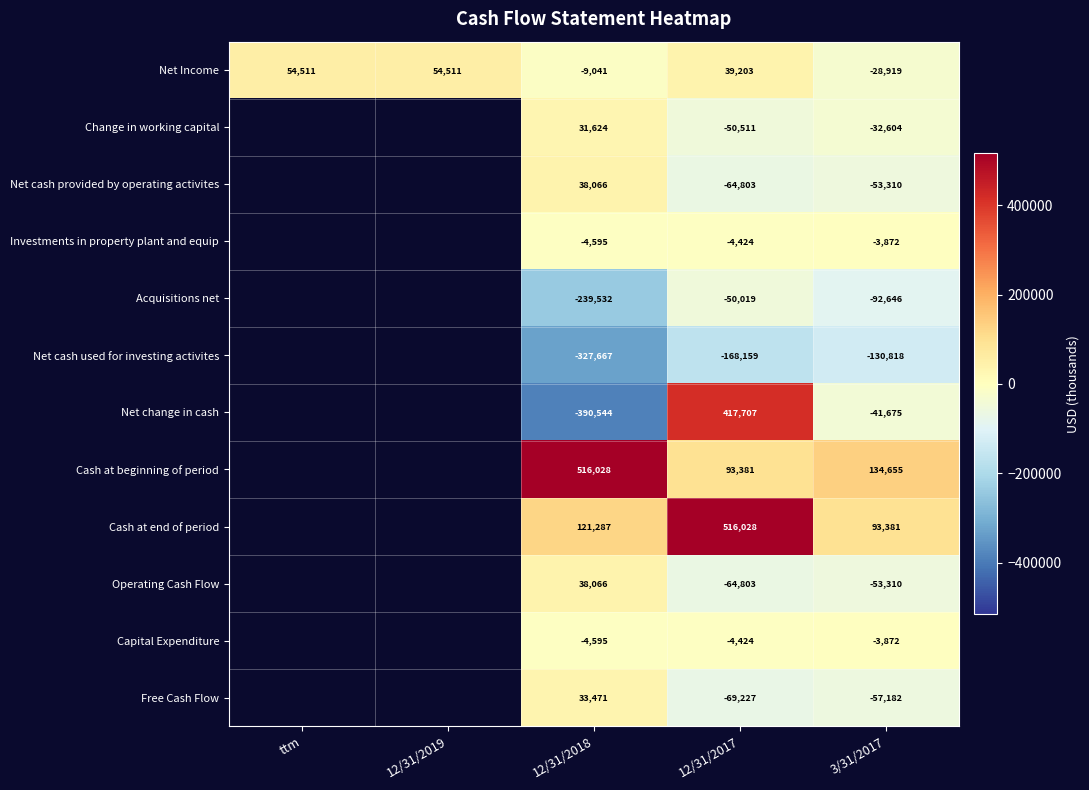

The value of Cash at beginning of period at 12/31/2018 is 516028. True or false?

True